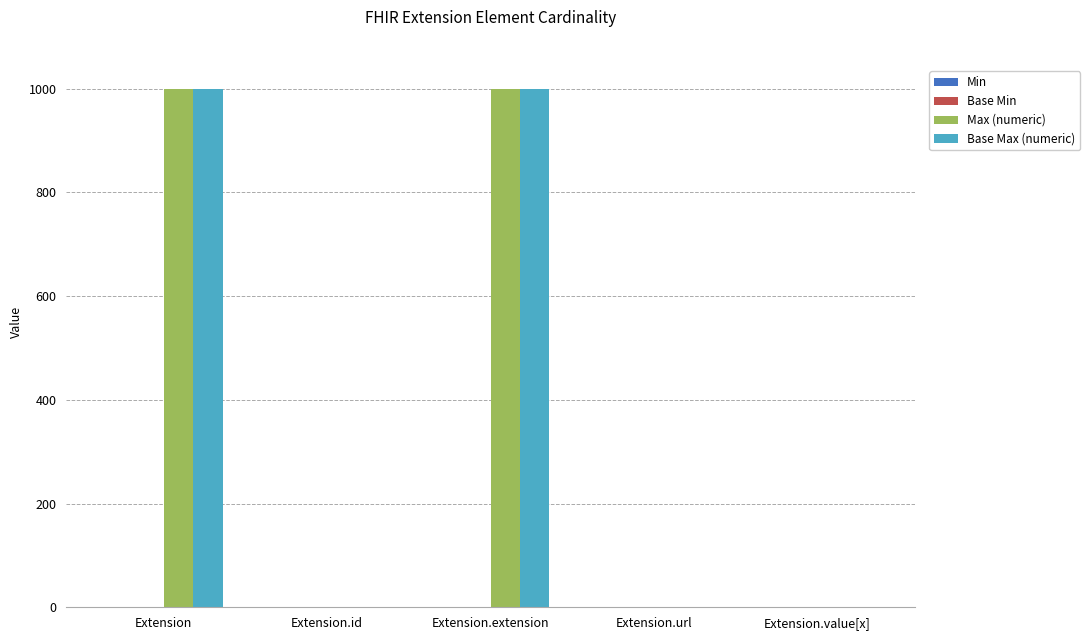

What is the average value of the Base Max (numeric) series?

400